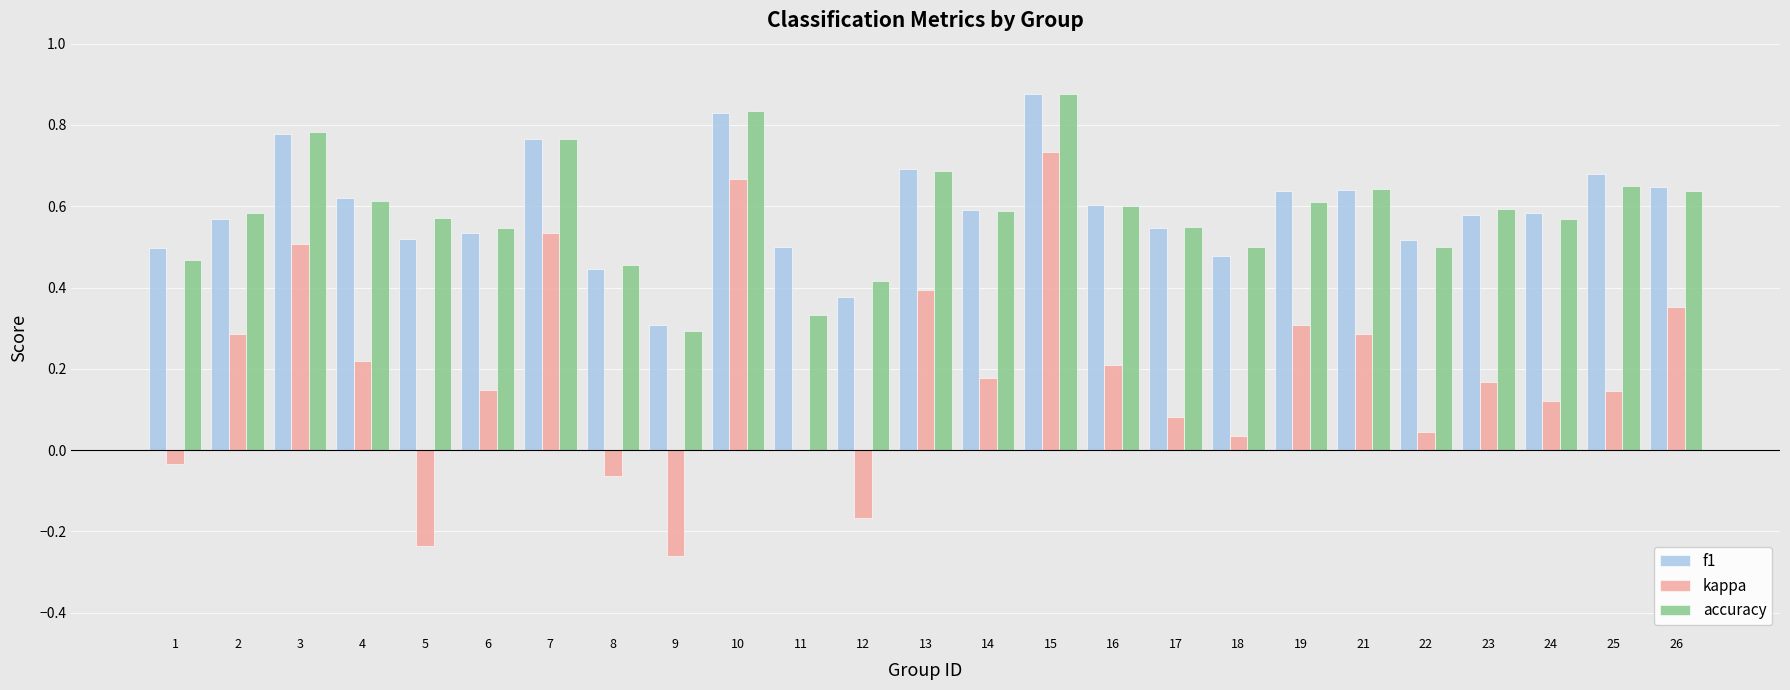

Are the bars grouped side by side (vs. stacked)?

Yes